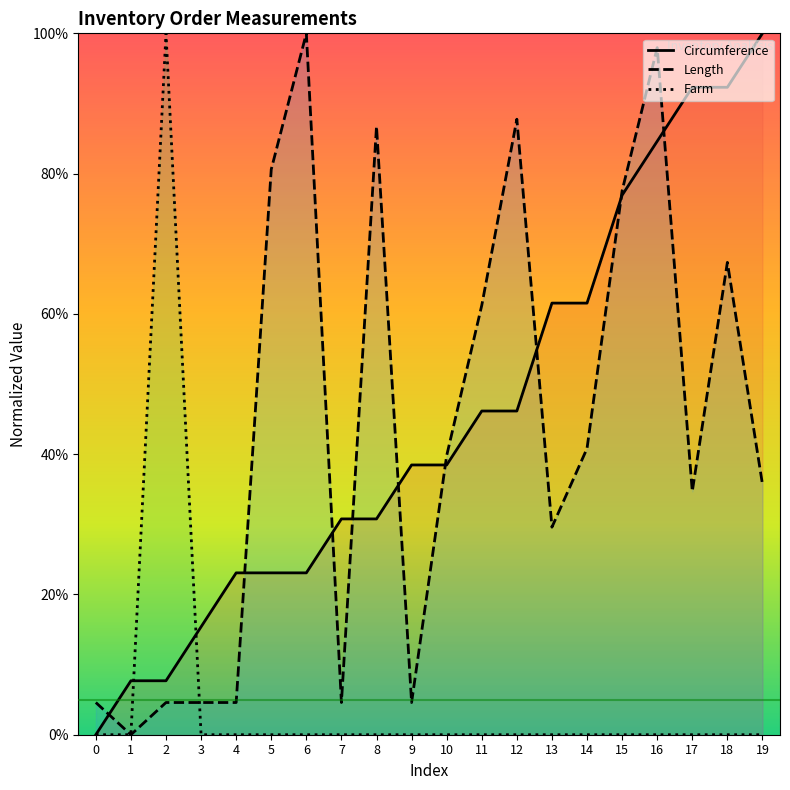

Which series has the largest total across all categories?

Circumference